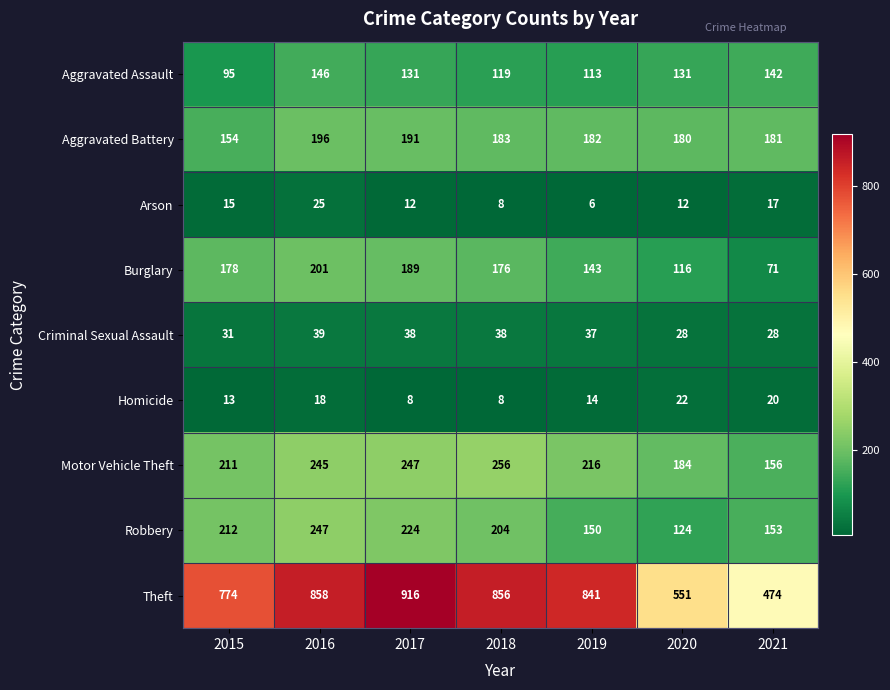

The value of Burglary at 2015 is 87. True or false?

False